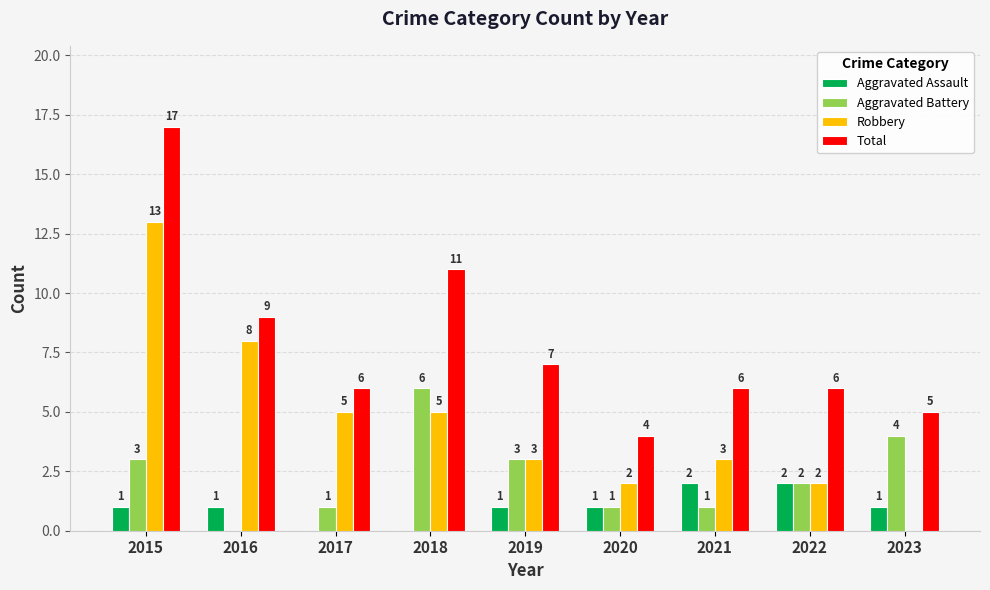

Reading left to right, what are all the values shown in this chart?

Aggravated Assault: 1	1	0	0	1	1	2	2	1
Aggravated Battery: 3	0	1	6	3	1	1	2	4
Robbery: 13	8	5	5	3	2	3	2	0
Total: 17	9	6	11	7	4	6	6	5